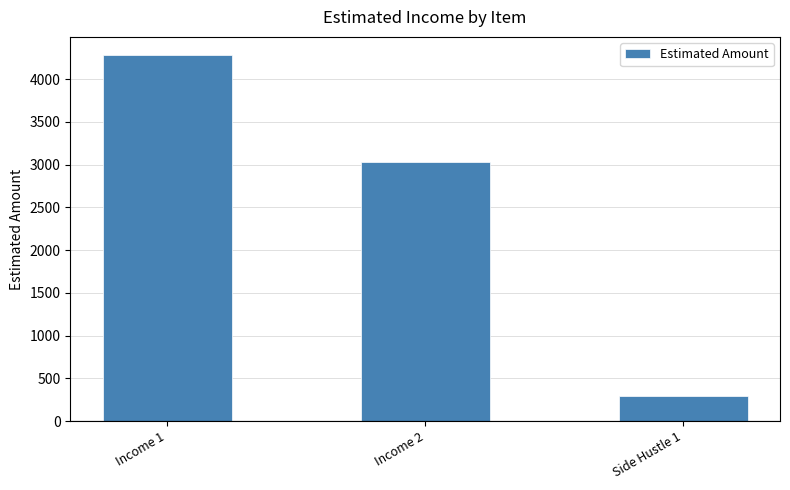

Approximately how many times larger is the value at Income 1 compared to Side Hustle 1?

14.3